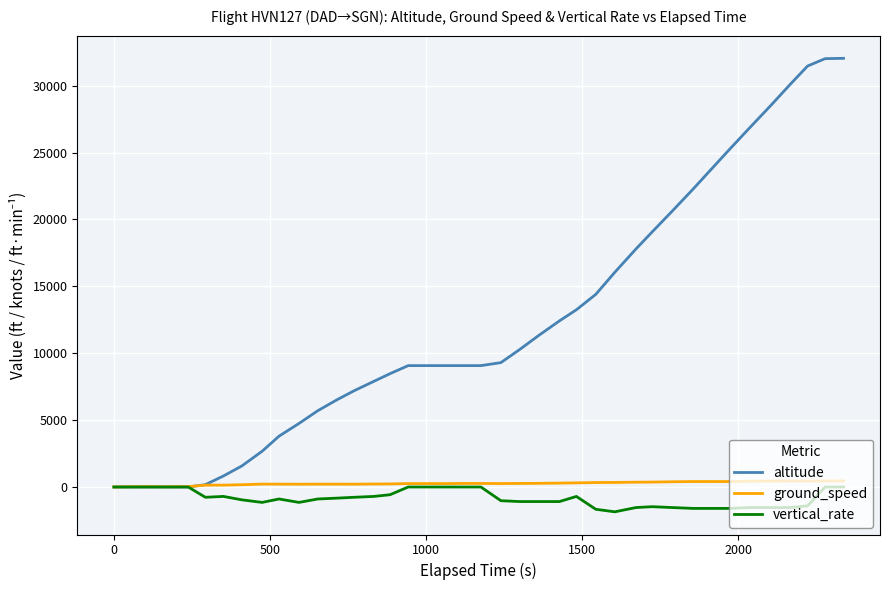

After their last crossing, which series has the higher values: ground_speed or altitude?

altitude